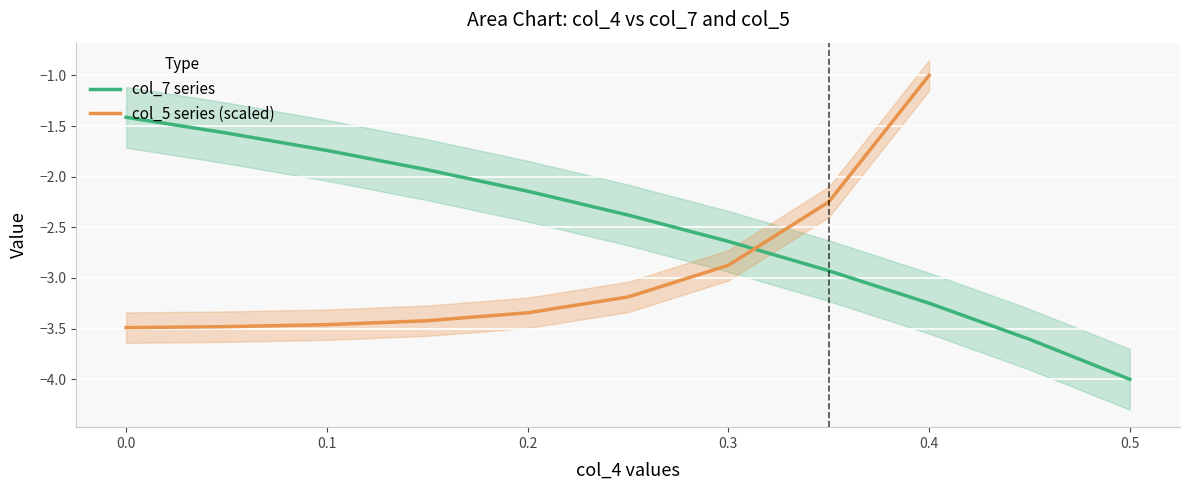

What is the maximum value for col_7 series?

-1.4